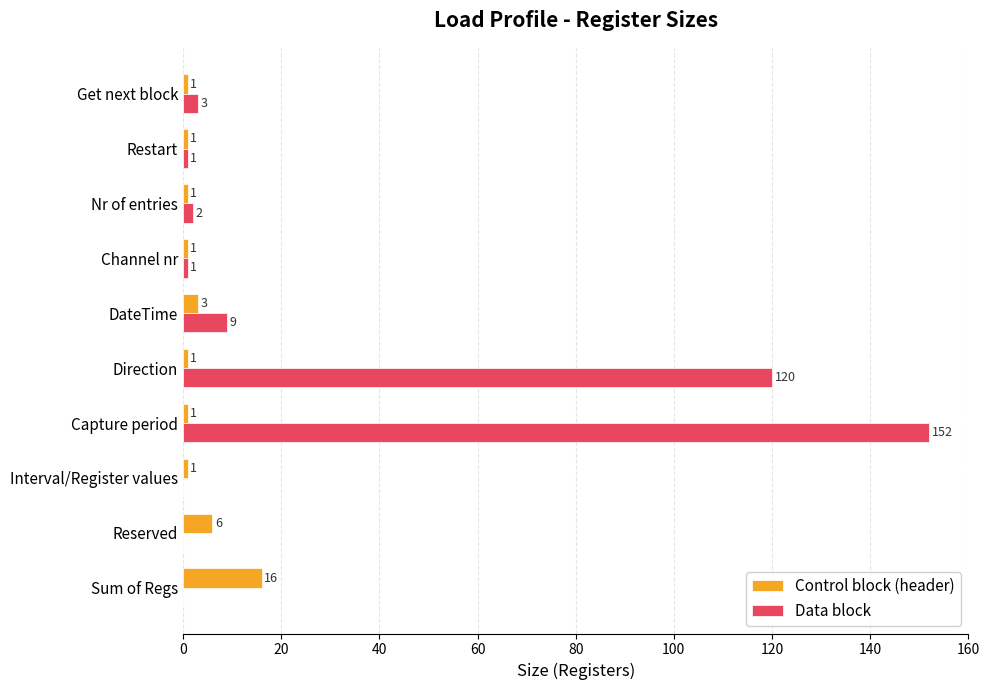

At which label is Control block (header) closest to 8?

Reserved